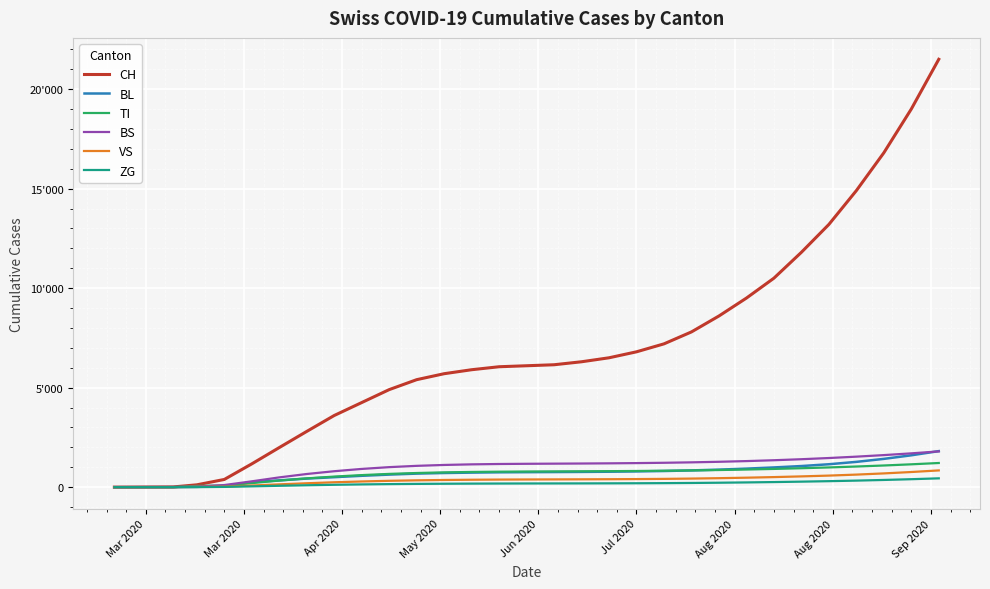

What is the greatest value displayed?

21500